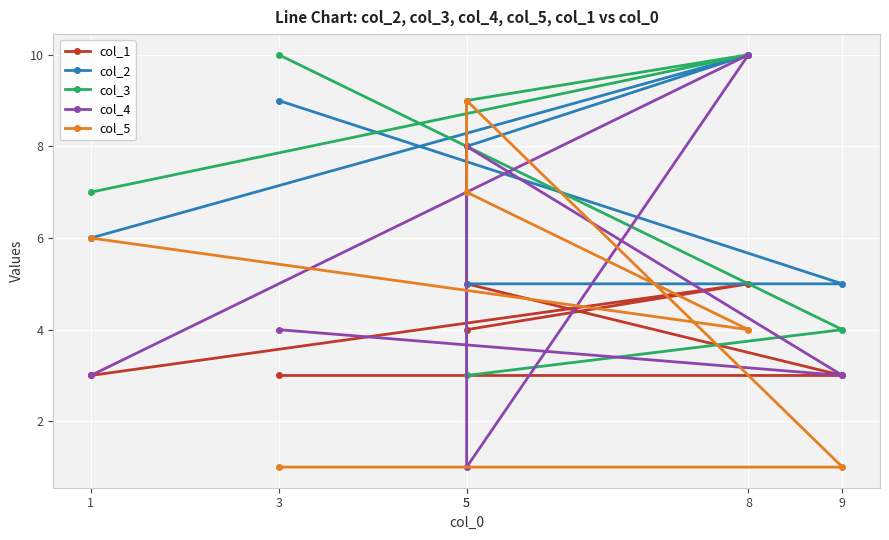

How many values in the col_4 series are below 4?

3